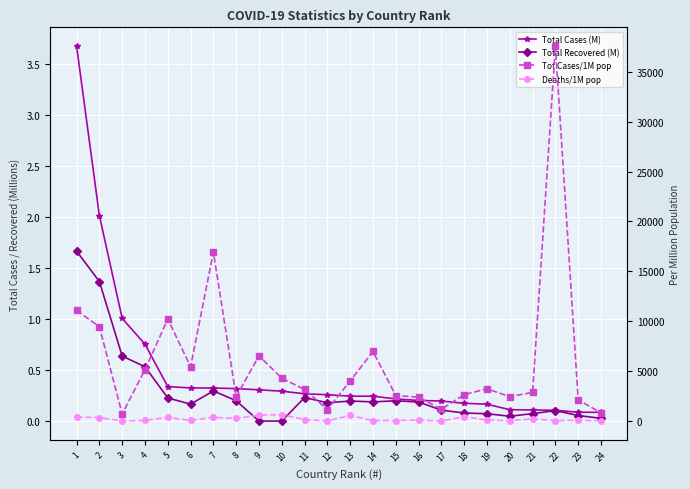

True or false: Deaths/1M pop has a value of 608.0 at 9.

True